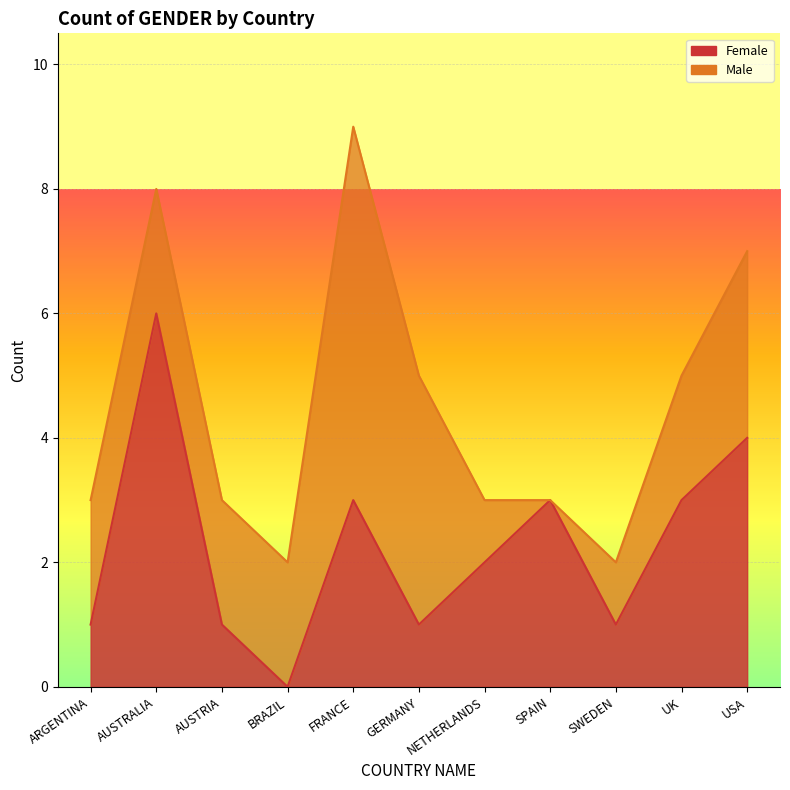

Reading right to left, transcribe all the data shown in this chart.

4	3	1	3	2	1	3	0	1	6	1